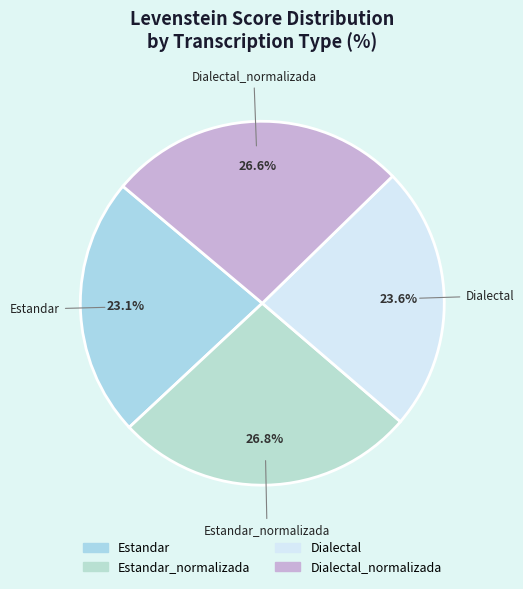

How much of the chart is everything except Dialectal?

76.4%